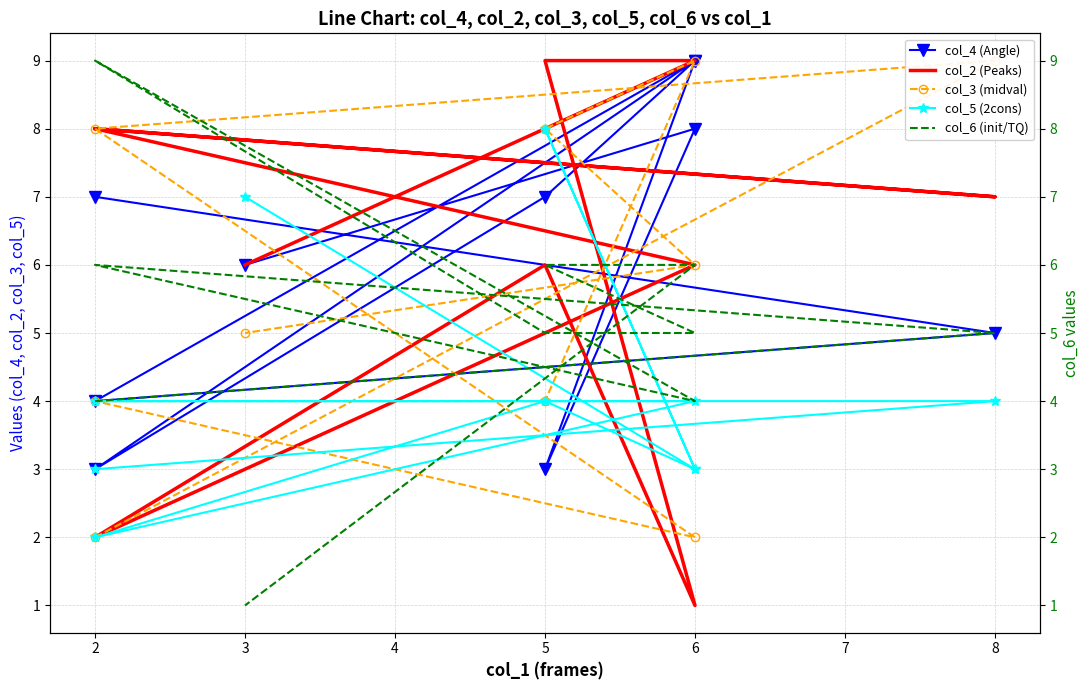

How many col_2 (Peaks) values are between 6 and 8?

6